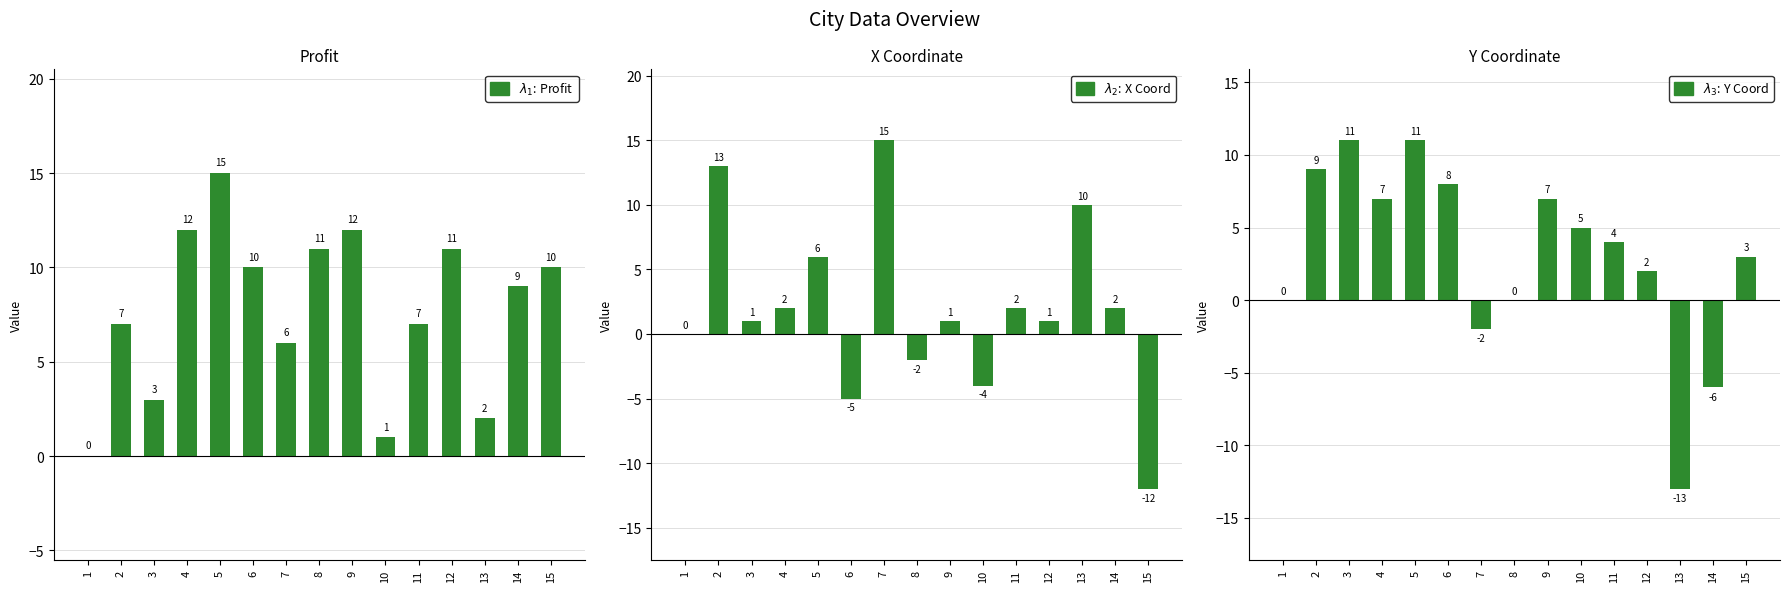

Reading right to left, list all the values displayed in this chart.

$\lambda_1$: Profit: 15=10	14=9	13=2	12=11	11=7	10=1	9=12	8=11	7=6	6=10	5=15	4=12	3=3	2=7	1=0
$\lambda_2$: X Coord: 15=-12	14=2	13=10	12=1	11=2	10=-4	9=1	8=-2	7=15	6=-5	5=6	4=2	3=1	2=13	1=0
$\lambda_3$: Y Coord: 15=3	14=-6	13=-13	12=2	11=4	10=5	9=7	8=0	7=-2	6=8	5=11	4=7	3=11	2=9	1=0